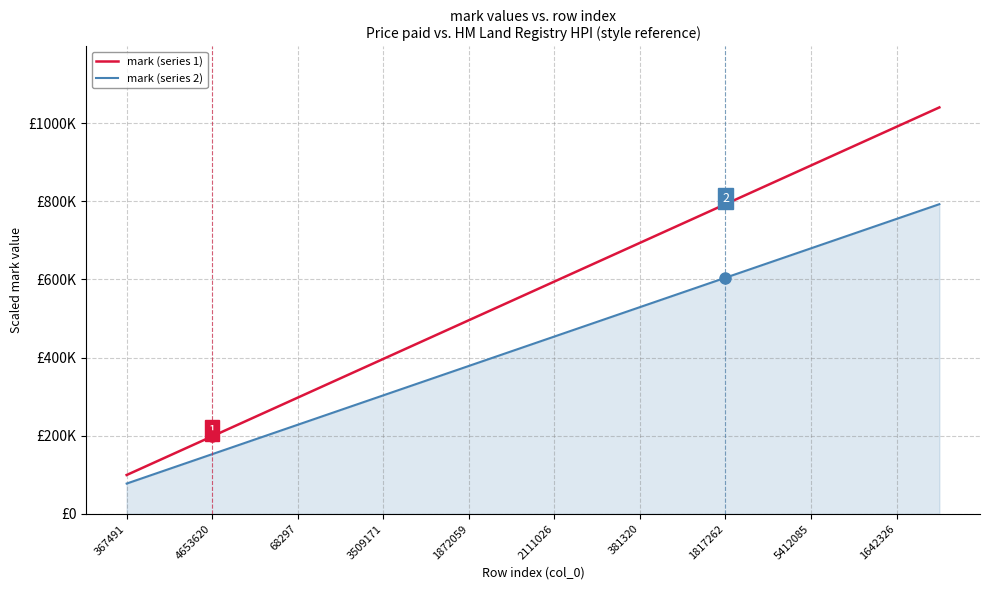

What are all the series names shown in the legend?

mark (series 1), mark (series 2)